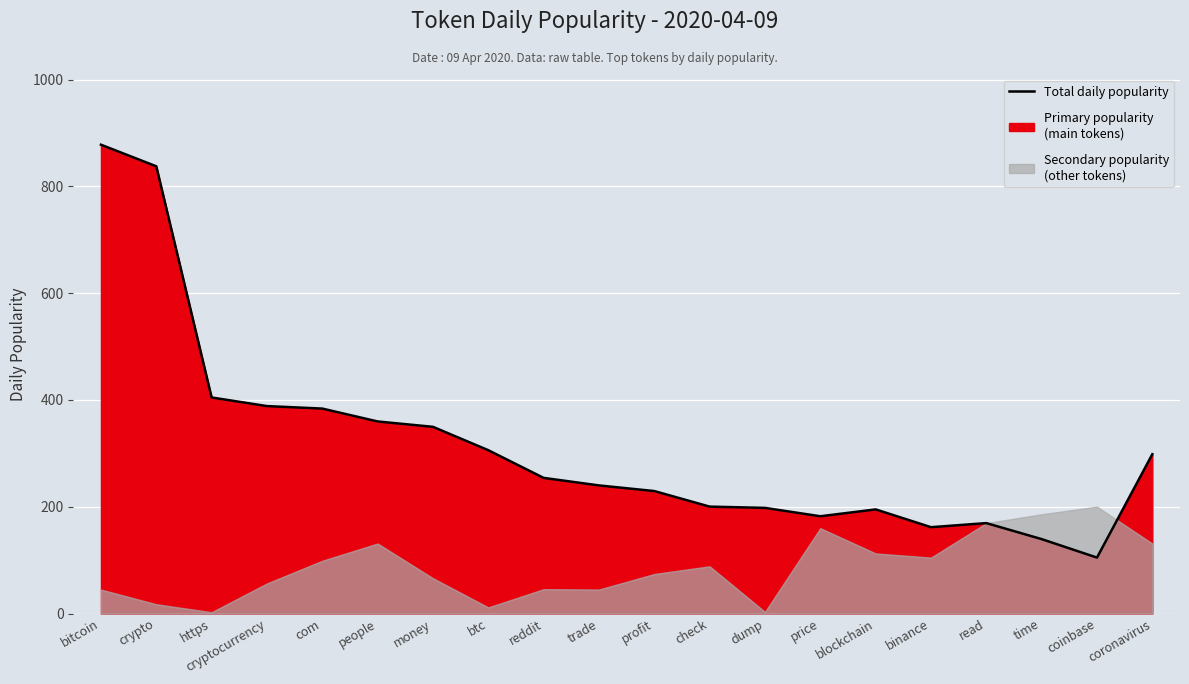

Which has a higher value, coronavirus or crypto?

crypto